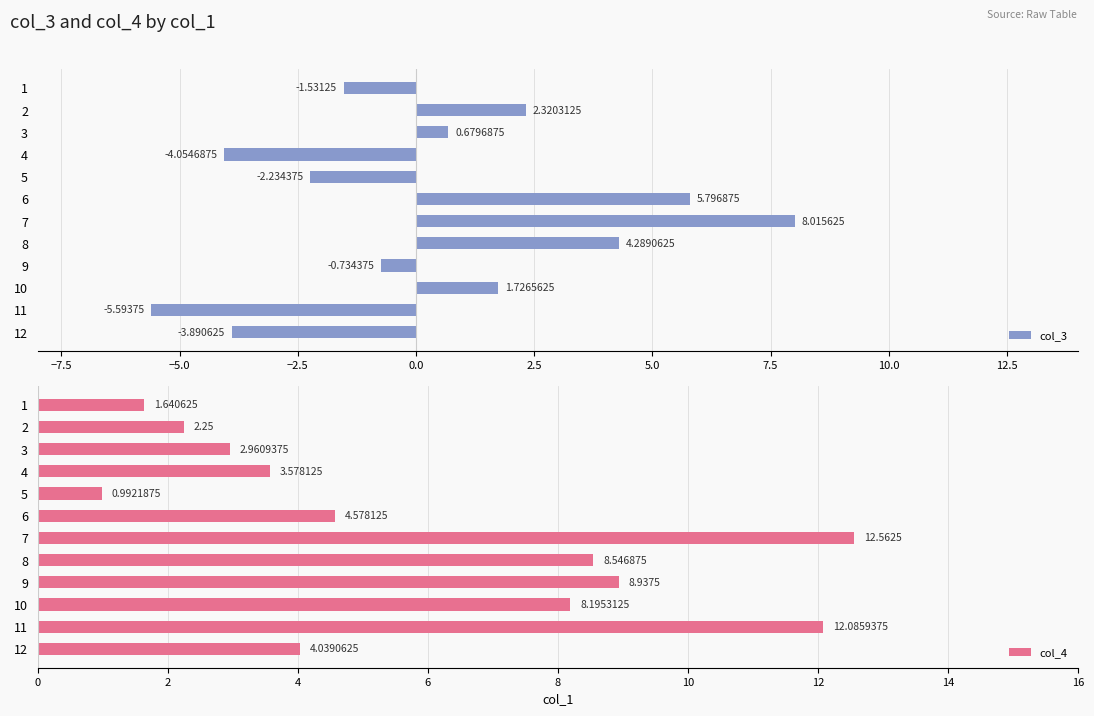

What are all the series names shown in the legend?

col_3, col_4